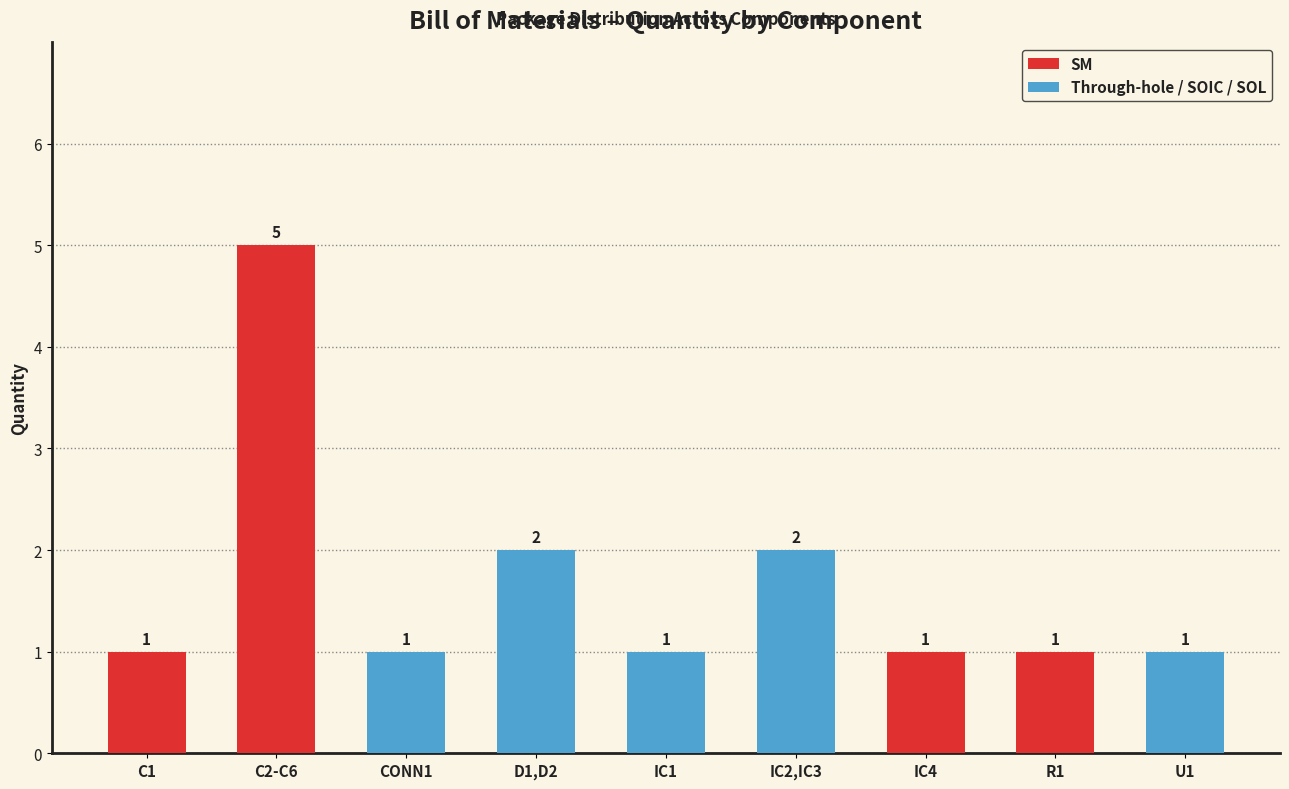

What position from the left is SOD106A (D1,D2)?

4